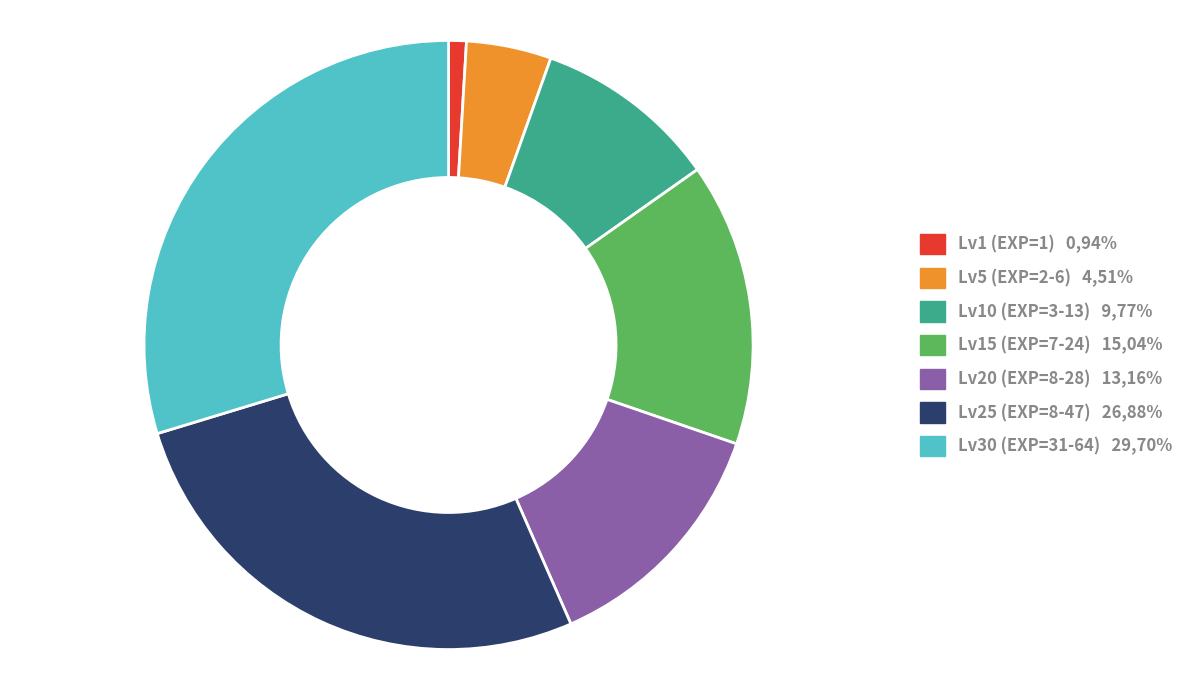

How many slices are in this pie chart?

7